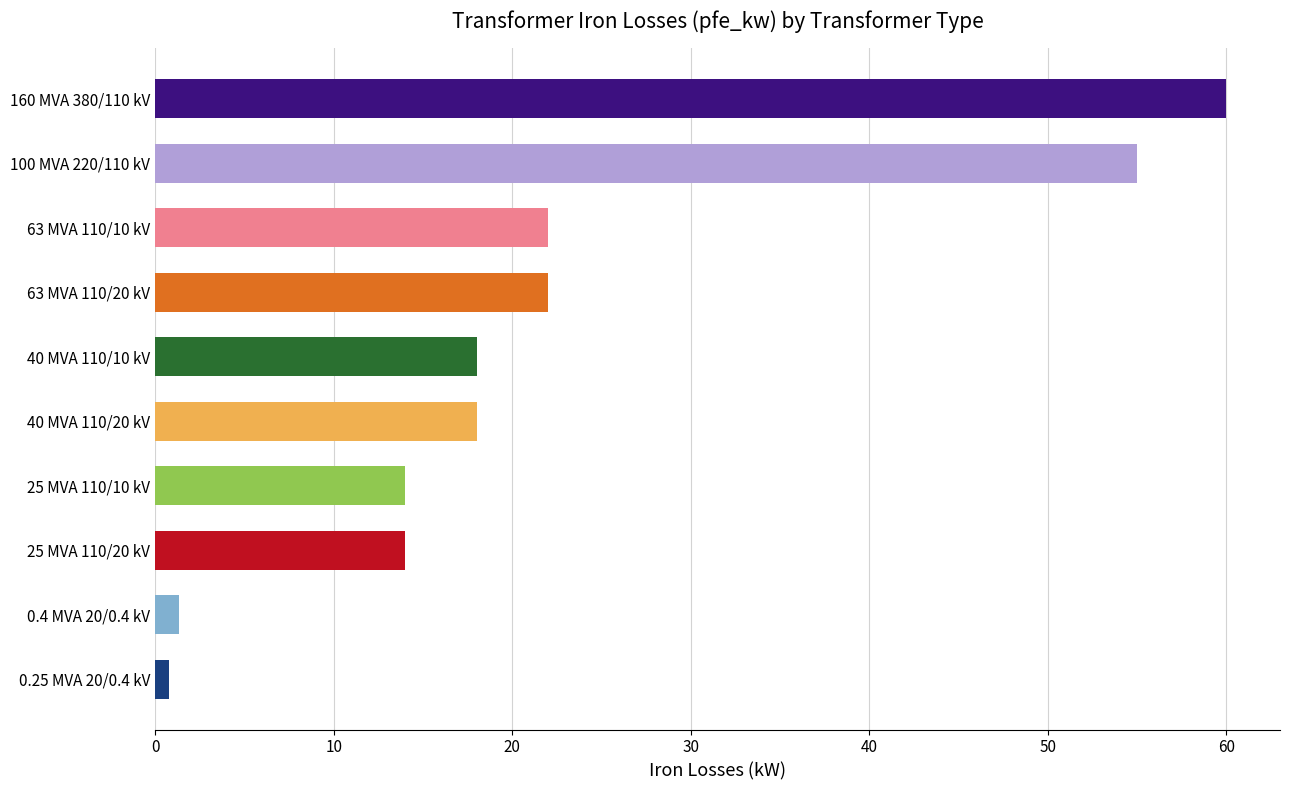

The value at 0.4 MVA 20/0.4 kV is 1.4. True or false?

True